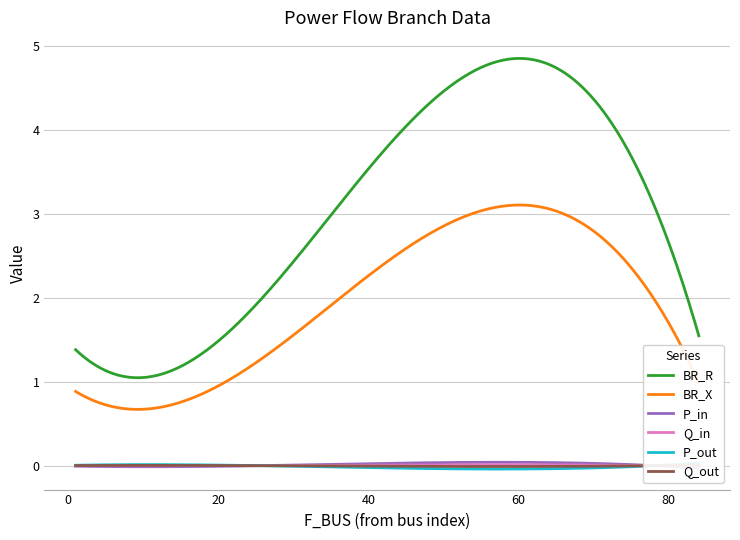

What is the difference between the second highest and minimum values in the P_out series?

0.1